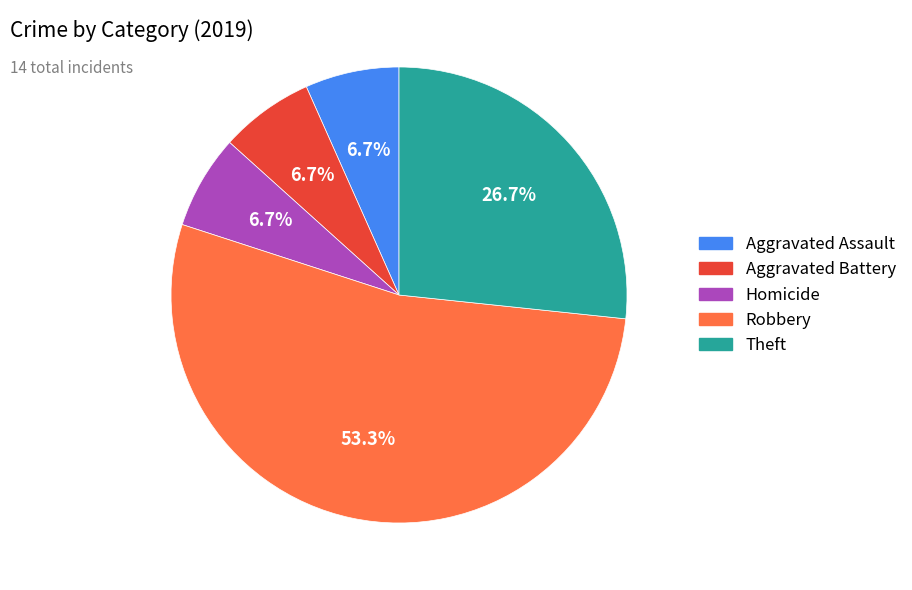

Is there any slice that represents more than half of the pie?

Yes